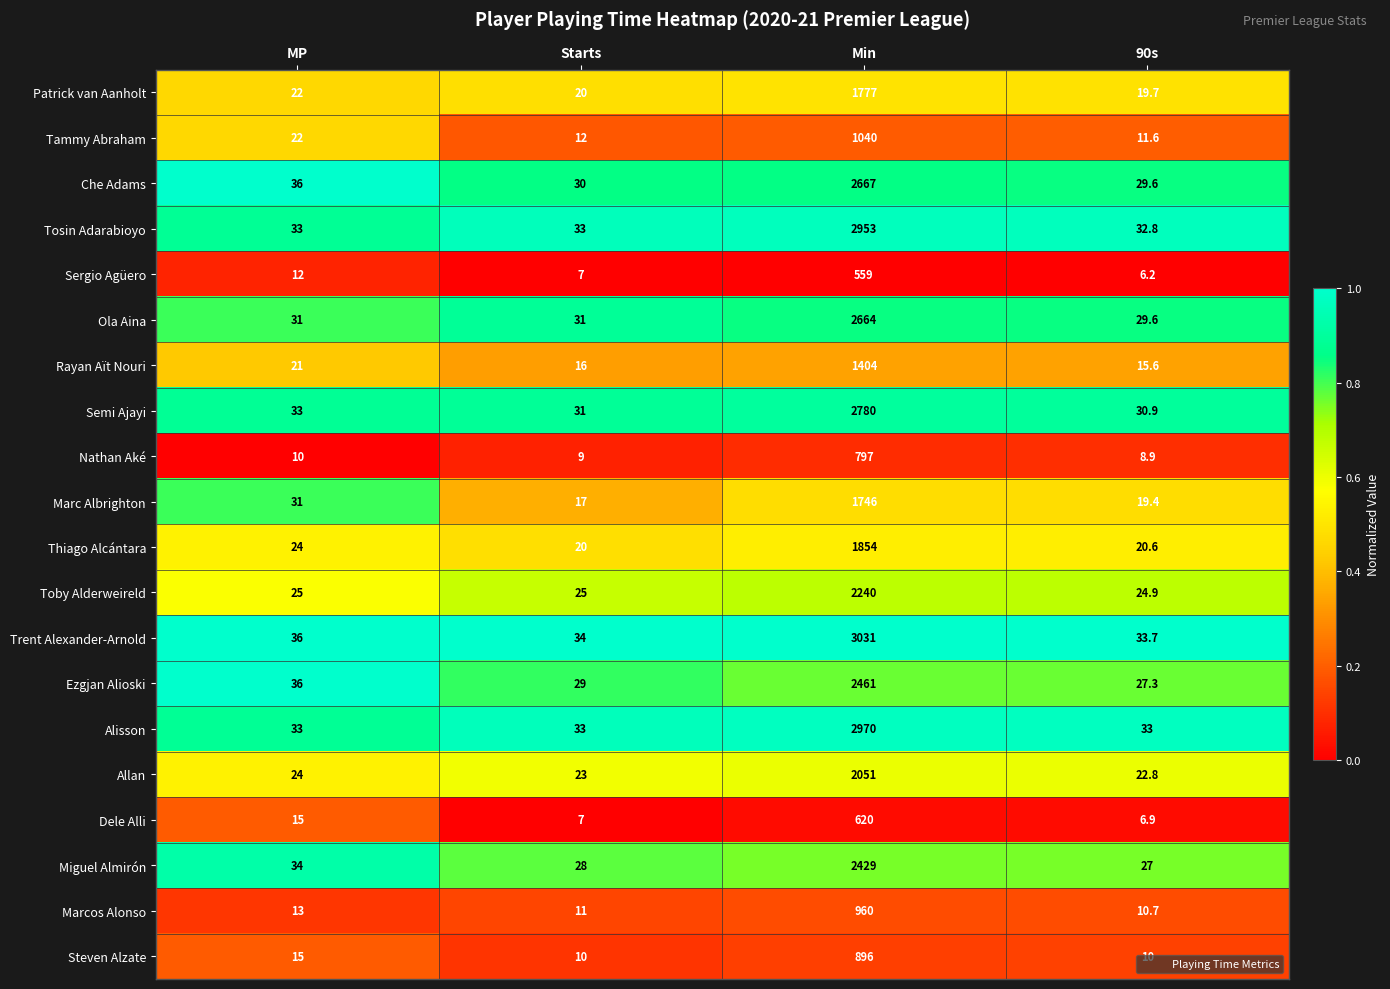

At which category is the sum across all series the highest?

Min